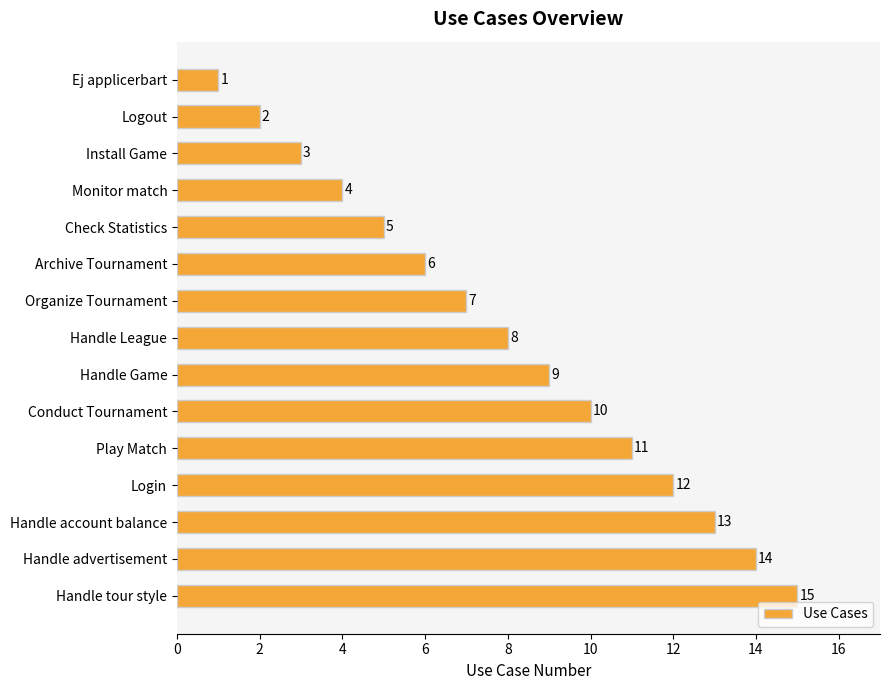

What position from the top is Conduct Tournament?

10